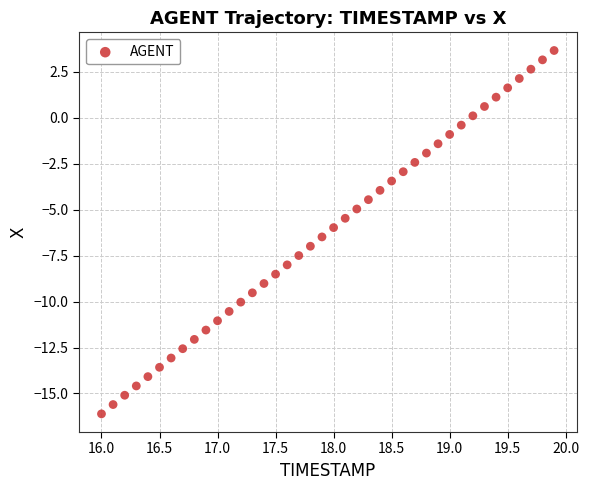

What is the range of Y values (max minus min)?

19.8